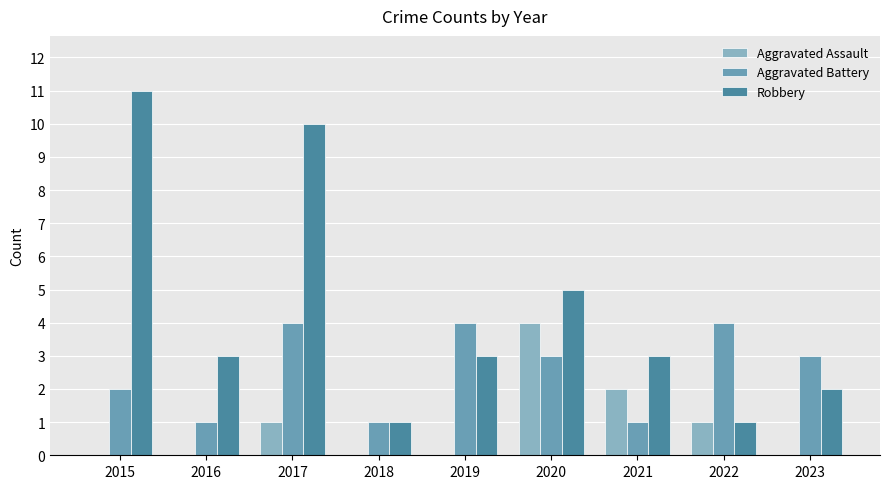

How many groups of bars are there?

9